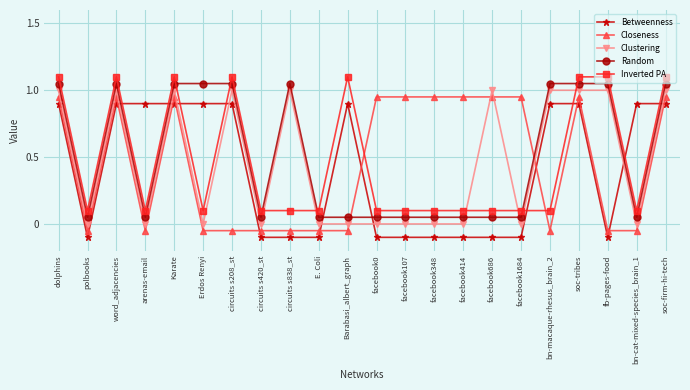

After their last crossing, which series has the higher values: Closeness or Random?

Random